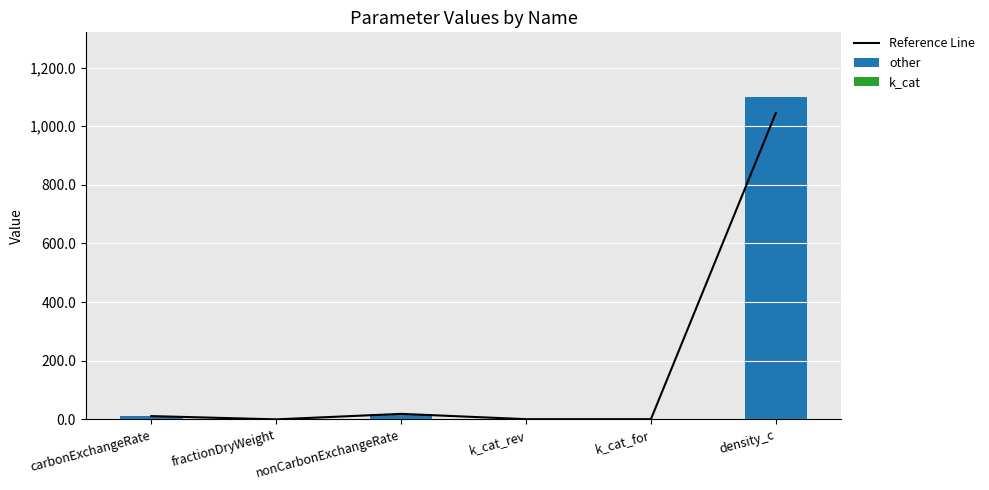

At nonCarbonExchangeRate, list the series in order from largest to smallest.

other, Reference Line, k_cat